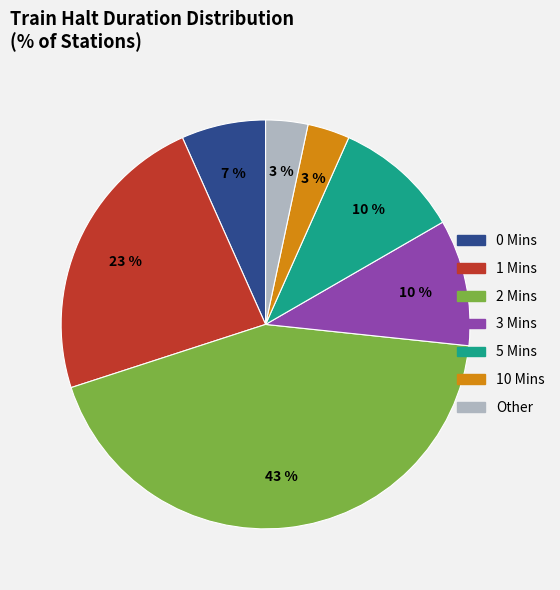

Count the number of slices in the pie.

7